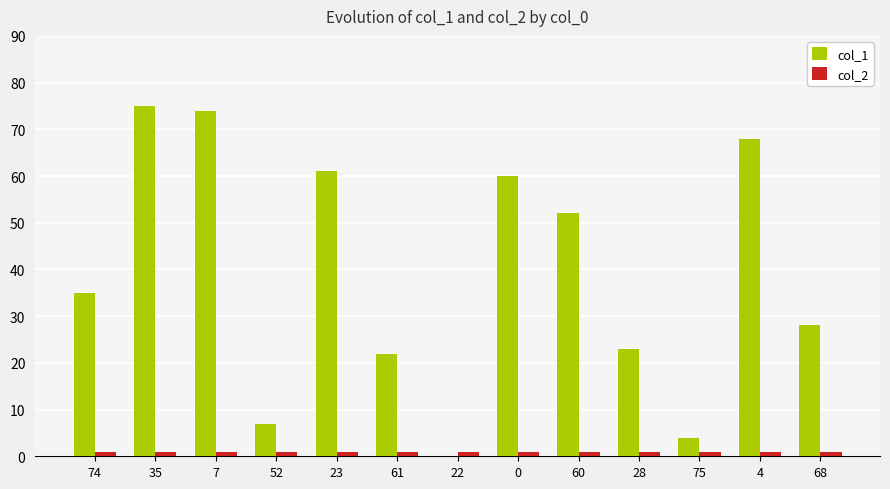

Is the value of col_2 at 75 greater than the value of col_1 at 60?

No